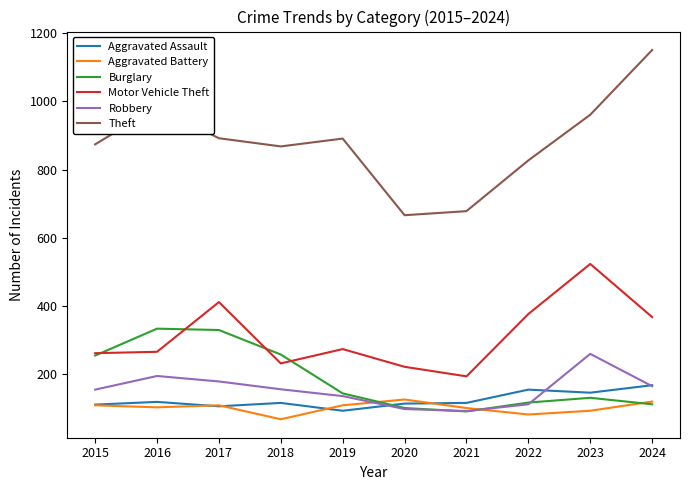

How many Aggravated Battery values are between 92 and 108?

6